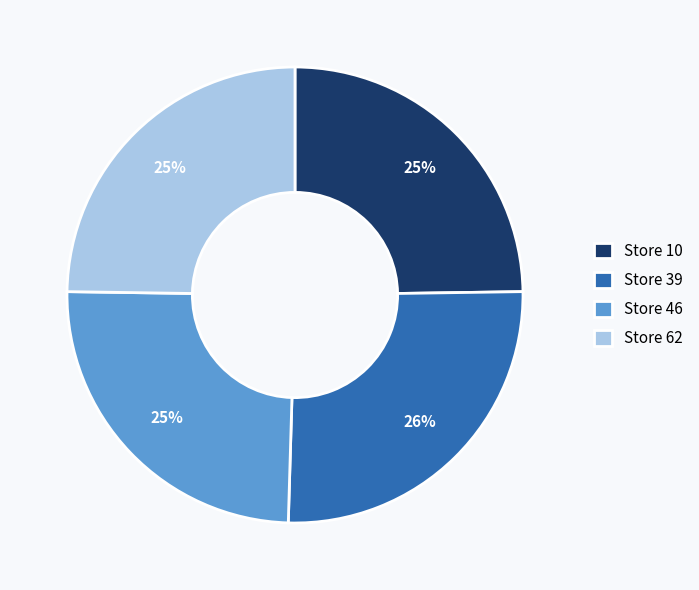

Is there a majority slice in this chart?

No